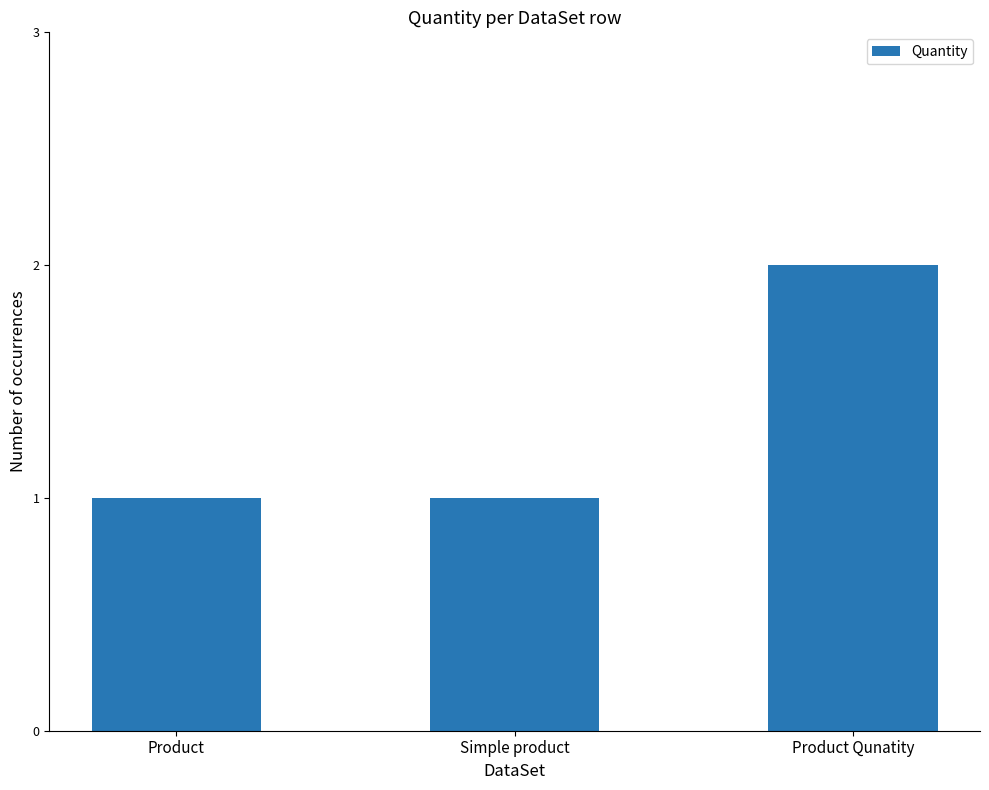

Are the bars grouped side by side (vs. stacked)?

No